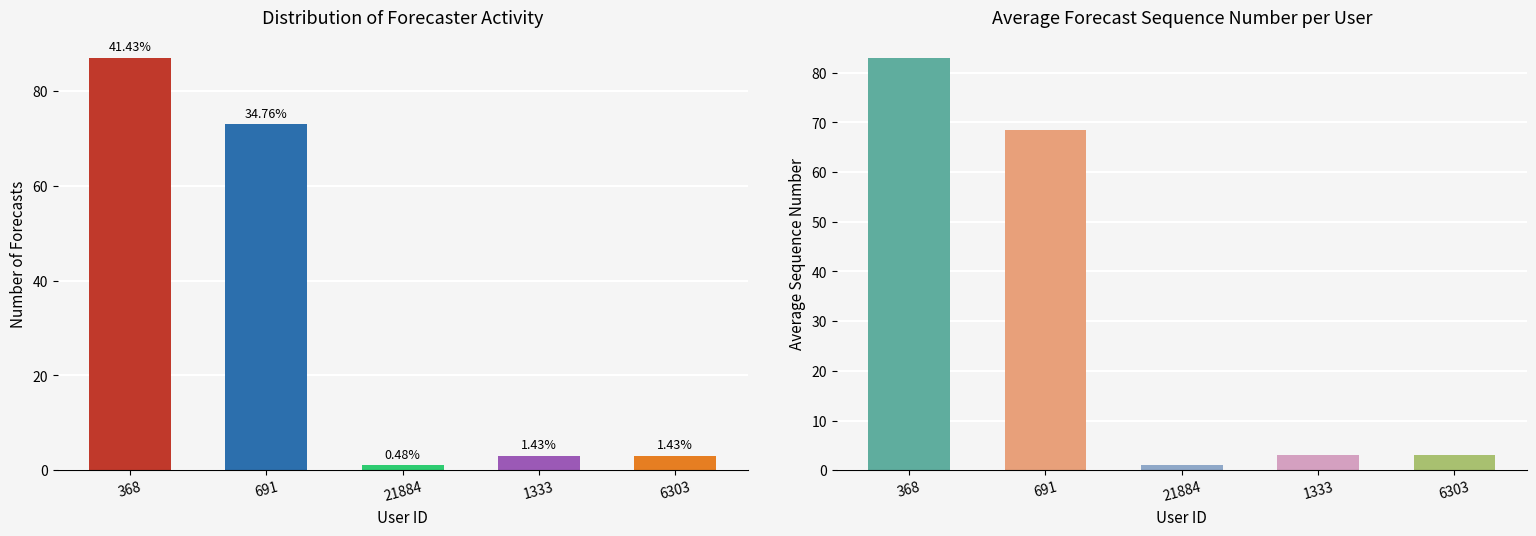

Between 368 and 6303, which series saw the biggest shift?

Forecast Count